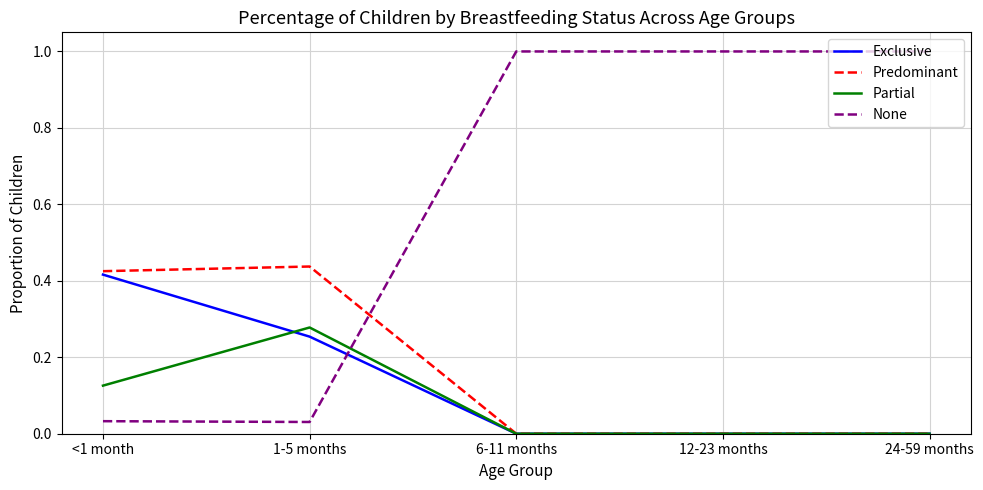

The Partial series shows 0.0 at 6-11 months. True or false?

True